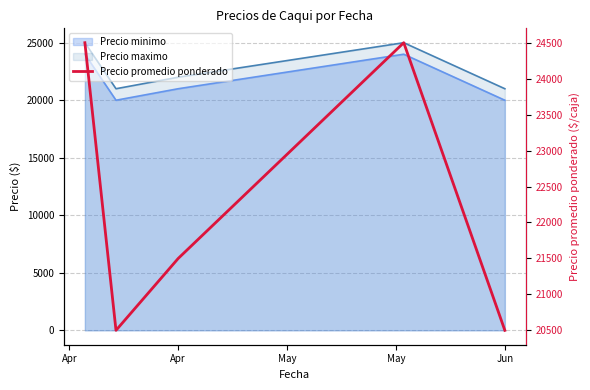

Rank the categories by value from lowest to highest.

Apr, Jun, May, Apr, May